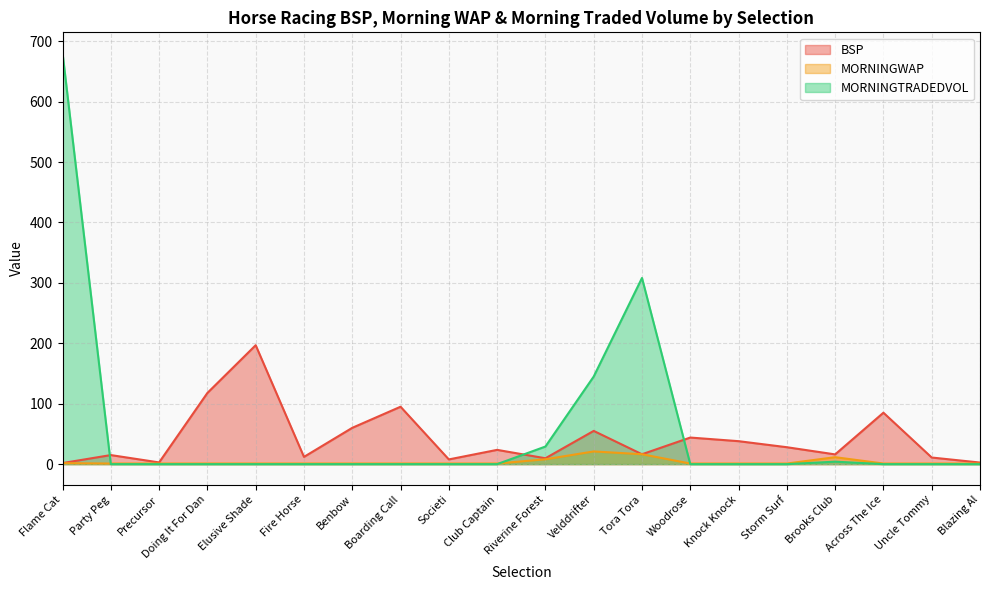

Reading right to left, transcribe all the data shown in this chart.

BSP: Blazing Al=2.6	Uncle Tommy=10.9	Across The Ice=85.1	Brooks Club=16.1	Storm Surf=28.0	Knock Knock=38.0	Woodrose=44.0	Tora Tora=16.4	Velddrifter=55.0	Riverine Forest=9.7	Club Captain=23.6	Societi=7.8	Boarding Call=95.0	Benbow=60.1	Fire Horse=12.0	Elusive Shade=196.8	Doing It For Dan=117.8	Precursor=2.8	Party Peg=15.0	Flame Cat=1.8
MORNINGWAP: Blazing Al=1.0	Uncle Tommy=1.0	Across The Ice=1.0	Brooks Club=11.5	Storm Surf=1.0	Knock Knock=1.0	Woodrose=1.0	Tora Tora=16.4	Velddrifter=21.0	Riverine Forest=8.0	Club Captain=1.0	Societi=1.0	Boarding Call=1.0	Benbow=1.0	Fire Horse=1.0	Elusive Shade=1.0	Doing It For Dan=1.0	Precursor=1.0	Party Peg=1.0	Flame Cat=1.6
MORNINGTRADEDVOL: Blazing Al=0.0	Uncle Tommy=0.0	Across The Ice=0.0	Brooks Club=4.1	Storm Surf=0.0	Knock Knock=0.0	Woodrose=0.0	Tora Tora=308.1	Velddrifter=144.9	Riverine Forest=29.1	Club Captain=0.0	Societi=0.0	Boarding Call=0.0	Benbow=0.0	Fire Horse=0.0	Elusive Shade=0.0	Doing It For Dan=0.0	Precursor=0.0	Party Peg=0.0	Flame Cat=680.6